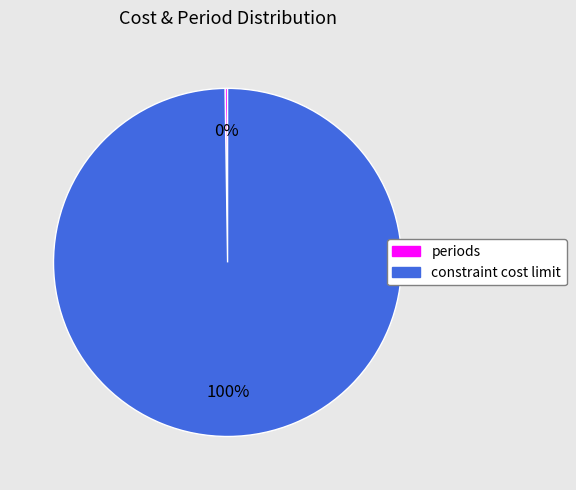

What percentage is the constraint cost limit slice, to the nearest percent?

100%